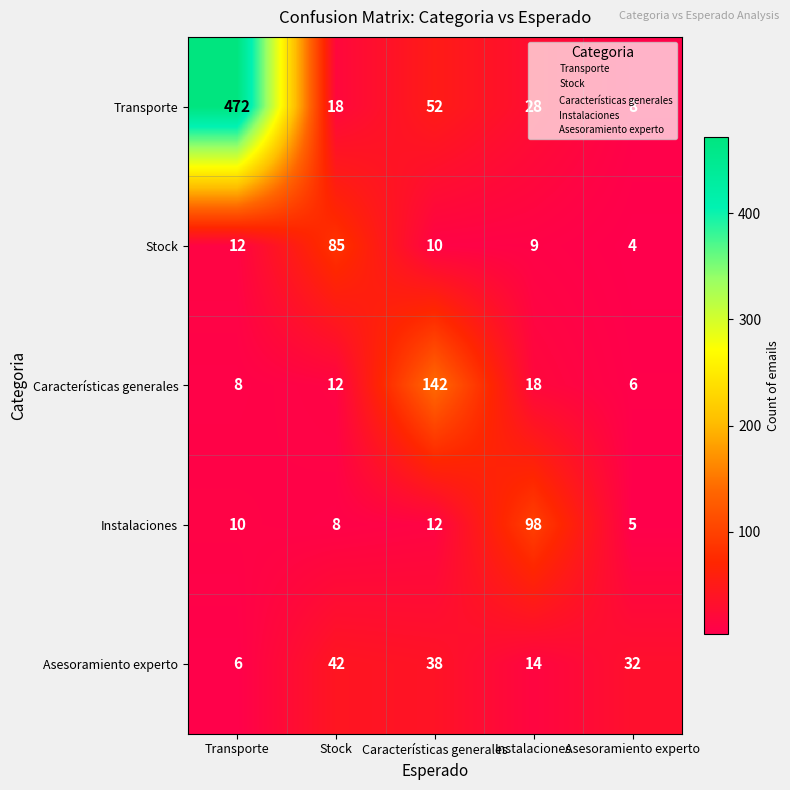

True or false: Stock has a value of 17 at Transporte.

False